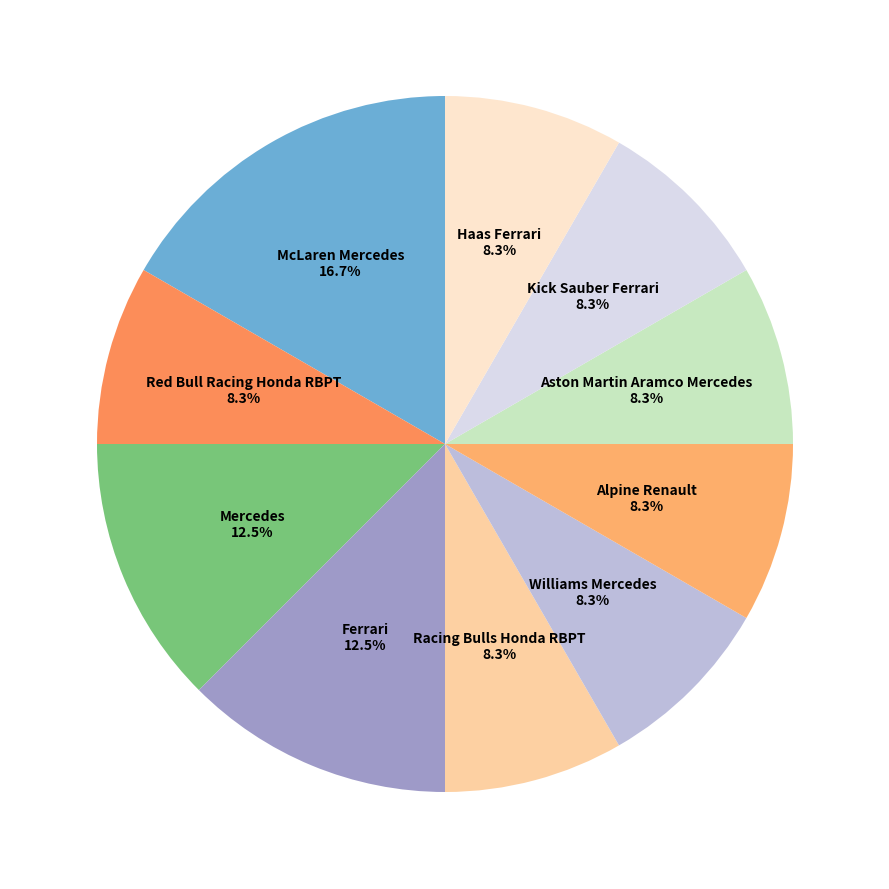

Does Red Bull Racing Honda RBPT account for over 50% of the chart?

No